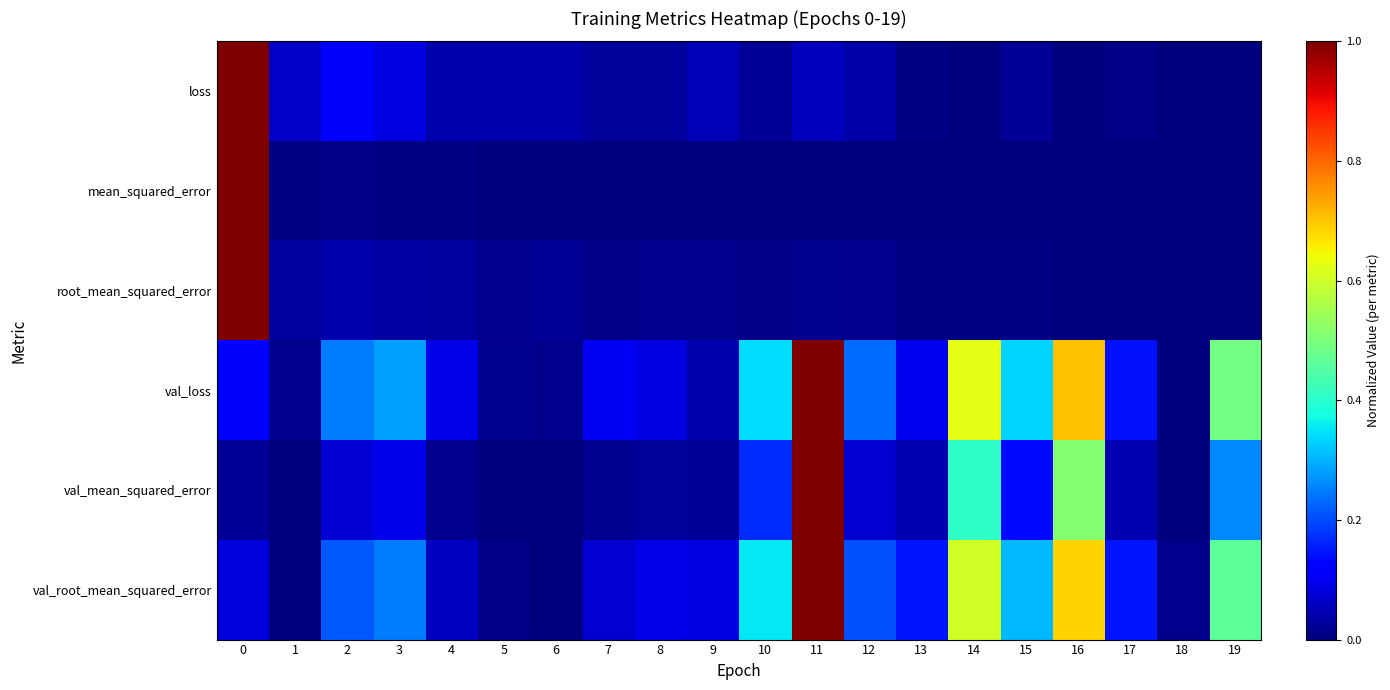

Reading left to right, what are all the values shown in this chart?

loss: 0=1.0	1=0.1	2=0.1	3=0.1	4=0.0	5=0.0	6=0.0	7=0.0	8=0.0	9=0.0	10=0.0	11=0.1	12=0.0	13=0.0	14=0.0	15=0.0	16=0.0	17=0.0	18=0.0	19=0.0
mean_squared_error: 0=1.0	1=0.0	2=0.0	3=0.0	4=0.0	5=0.0	6=0.0	7=0.0	8=0.0	9=0.0	10=0.0	11=0.0	12=0.0	13=0.0	14=0.0	15=0.0	16=0.0	17=0.0	18=0.0	19=0.0
root_mean_squared_error: 0=1.0	1=0.0	2=0.0	3=0.0	4=0.0	5=0.0	6=0.0	7=0.0	8=0.0	9=0.0	10=0.0	11=0.0	12=0.0	13=0.0	14=0.0	15=0.0	16=0.0	17=0.0	18=0.0	19=0.0
val_loss: 0=0.1	1=0.0	2=0.2	3=0.3	4=0.1	5=0.0	6=0.0	7=0.1	8=0.1	9=0.0	10=0.3	11=1.0	12=0.2	13=0.1	14=0.6	15=0.3	16=0.7	17=0.1	18=0.0	19=0.5
val_mean_squared_error: 0=0.0	1=0.0	2=0.1	3=0.1	4=0.0	5=0.0	6=0.0	7=0.0	8=0.0	9=0.0	10=0.2	11=1.0	12=0.1	13=0.0	14=0.4	15=0.1	16=0.5	17=0.0	18=0.0	19=0.3
val_root_mean_squared_error: 0=0.1	1=0.0	2=0.2	3=0.2	4=0.1	5=0.0	6=0.0	7=0.1	8=0.1	9=0.1	10=0.4	11=1.0	12=0.2	13=0.1	14=0.6	15=0.3	16=0.7	17=0.1	18=0.0	19=0.5